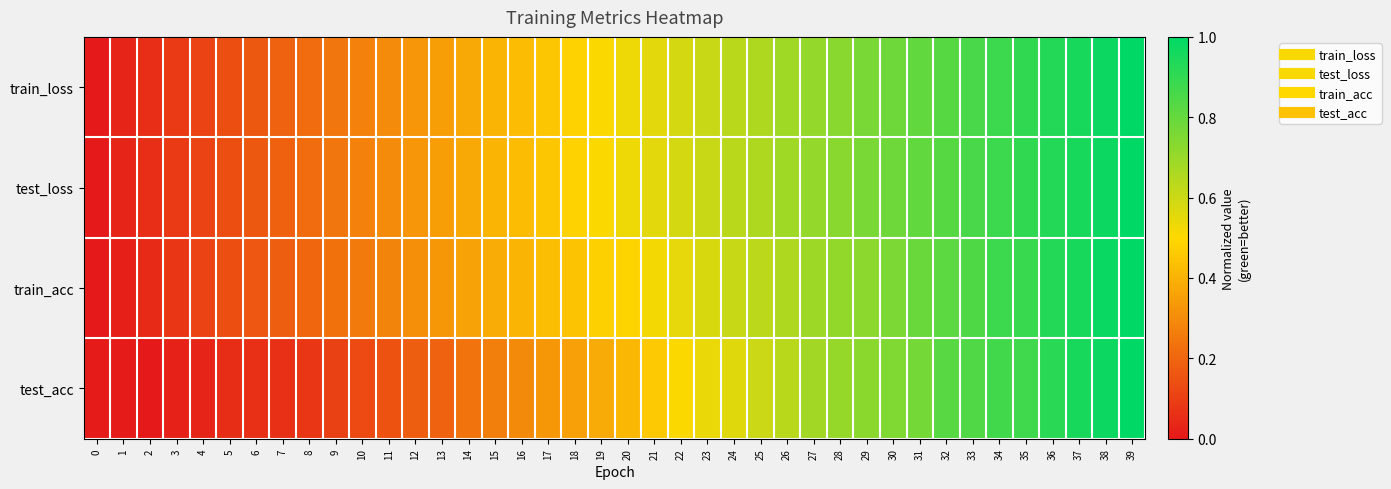

At which category is the sum across all series the highest?

39